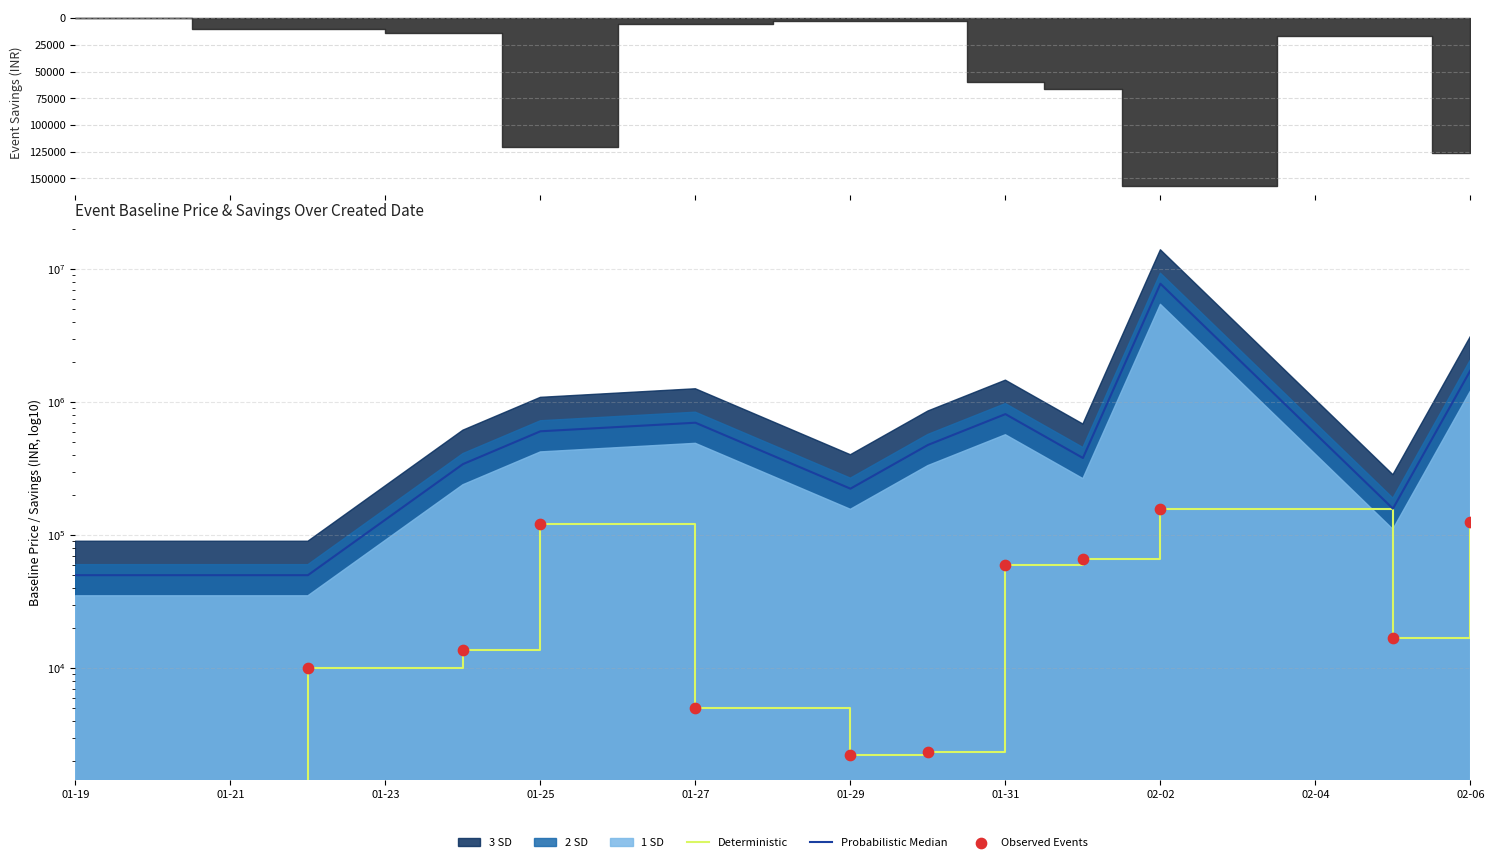

At how many categories does at least one series exceed 6685471?

1